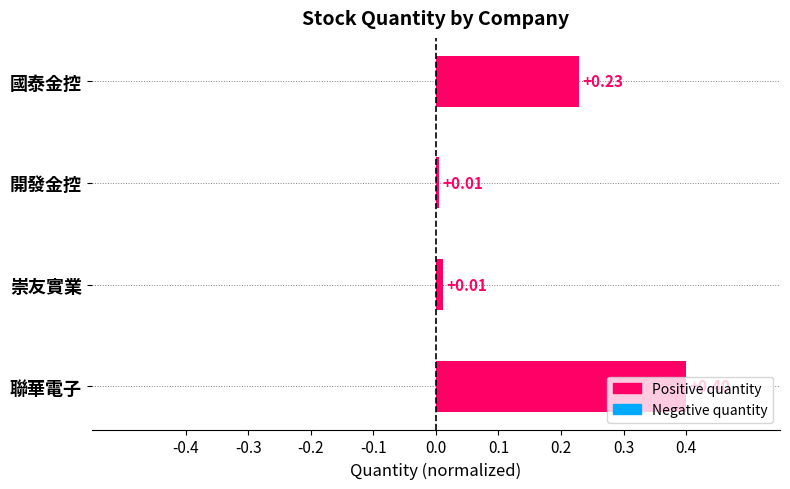

What is the difference between the maximum and minimum values?

0.4